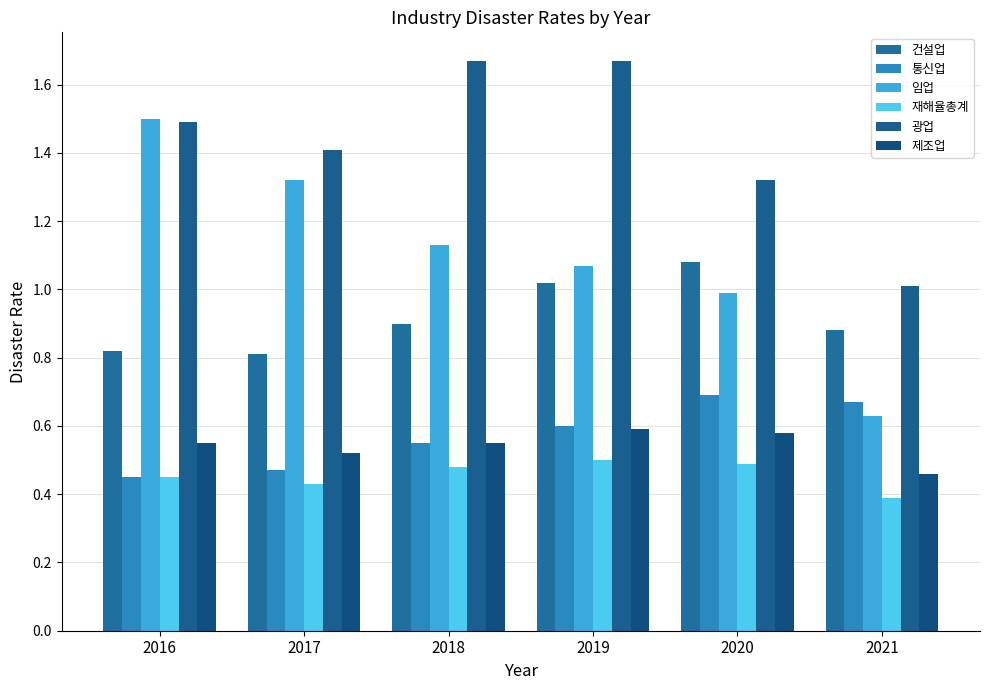

Where is 재해율총계 nearest to the value 0?

2021